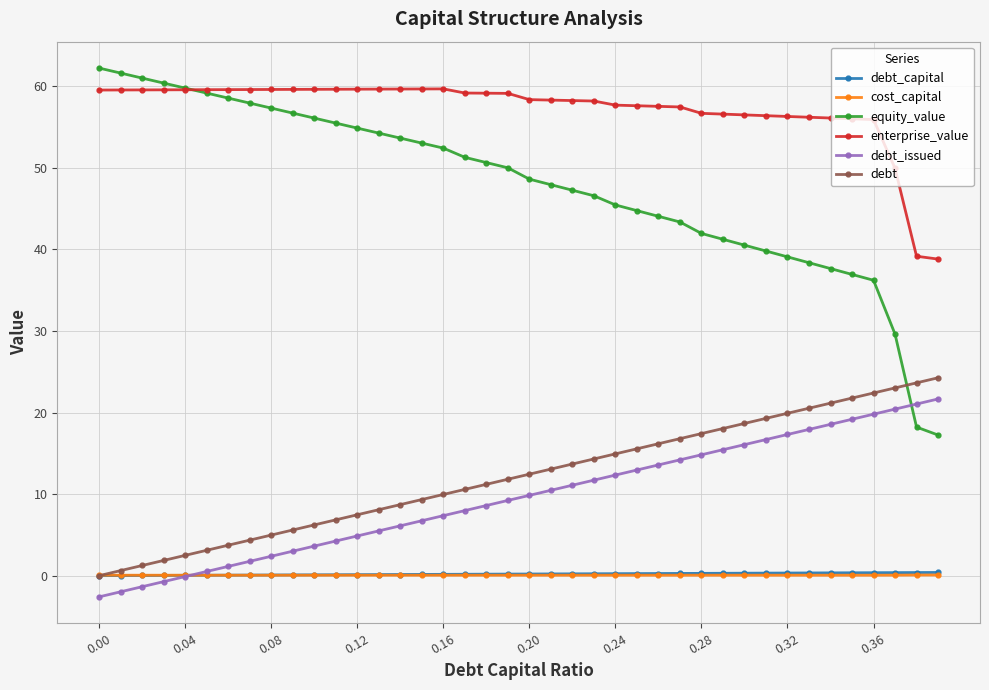

Which series has the largest total across all categories?

enterprise_value